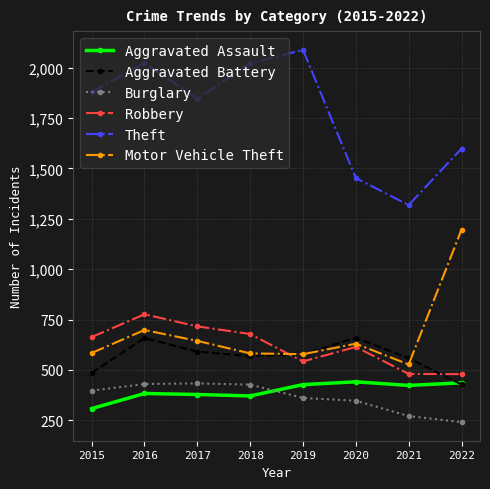

What is the value of the Burglary point at the 1st from the left?

397